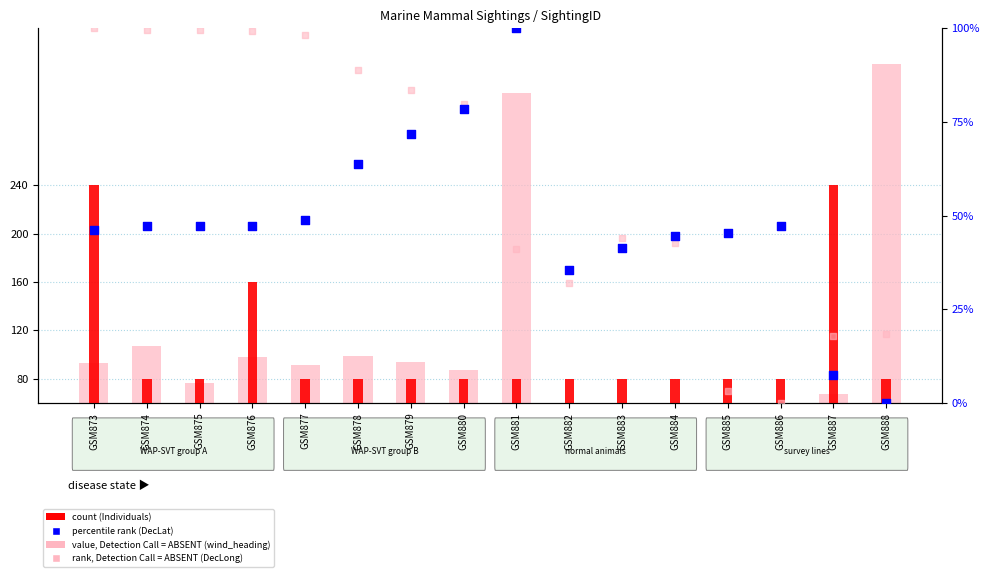

Which series has the largest Y range (max minus min)?

wind_heading (ABSENT rank)